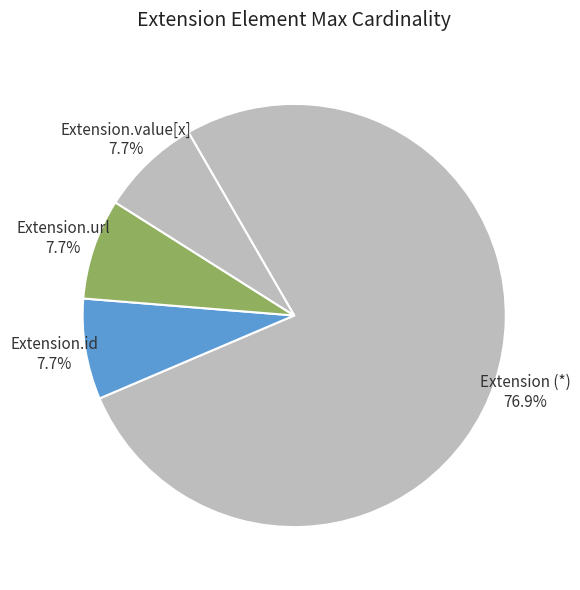

Is there a majority slice in this chart?

Yes